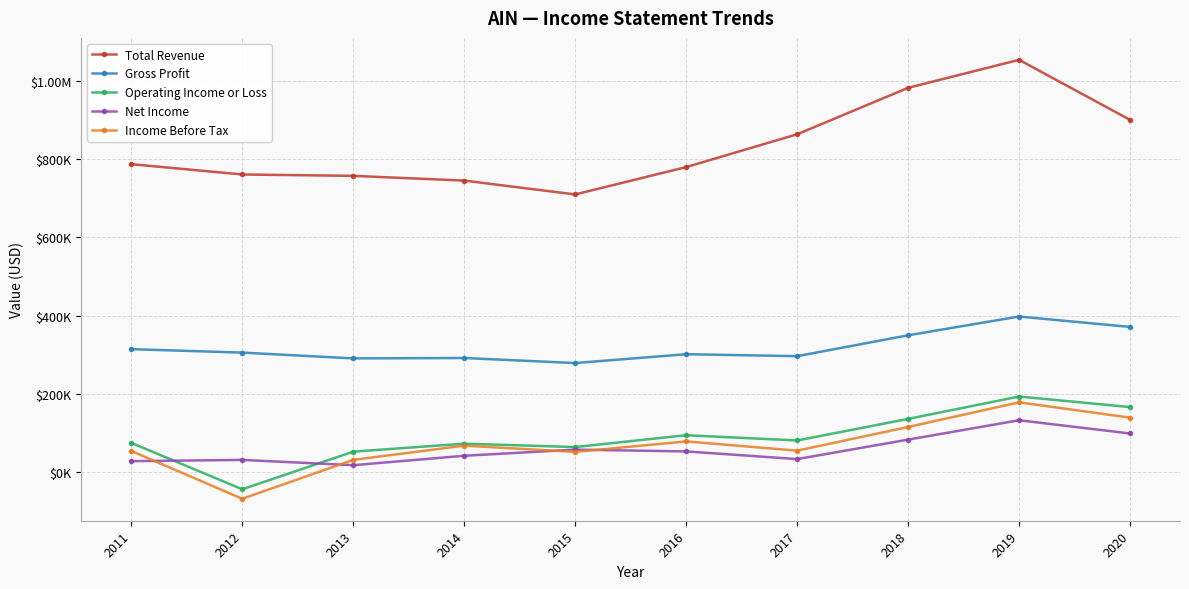

What is the sum of the Total Revenue values at 2017 and 2016?

1643500